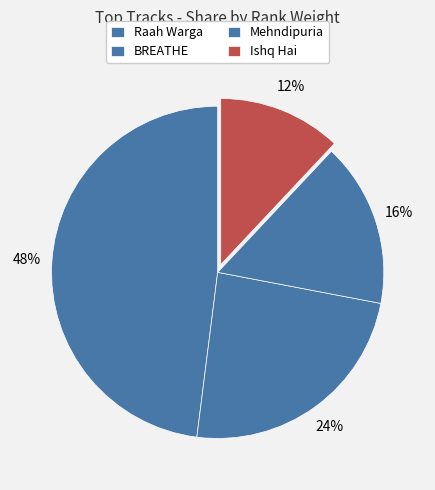

How many slices are in this pie chart?

4